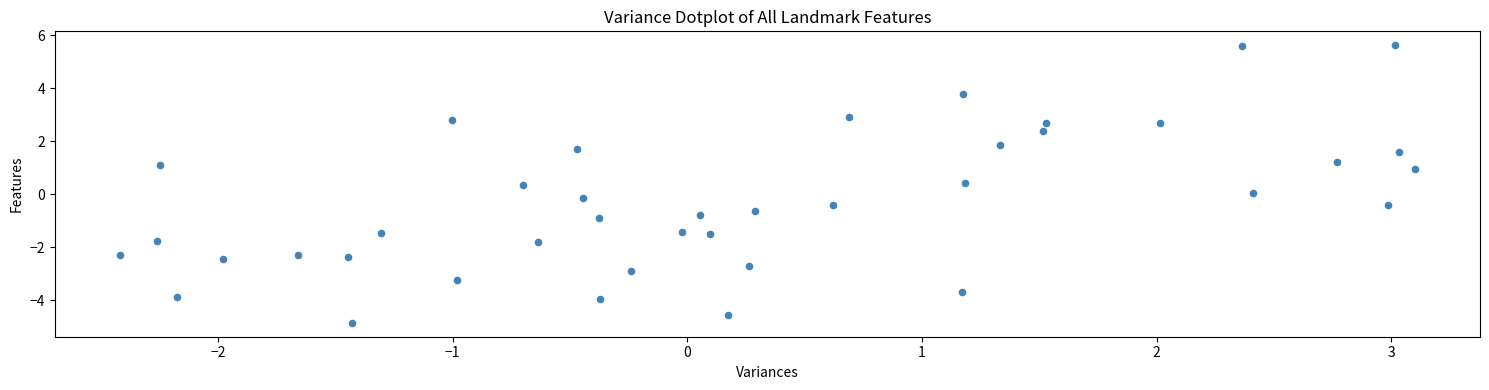

What is the range of X values (max minus min)?

5.5